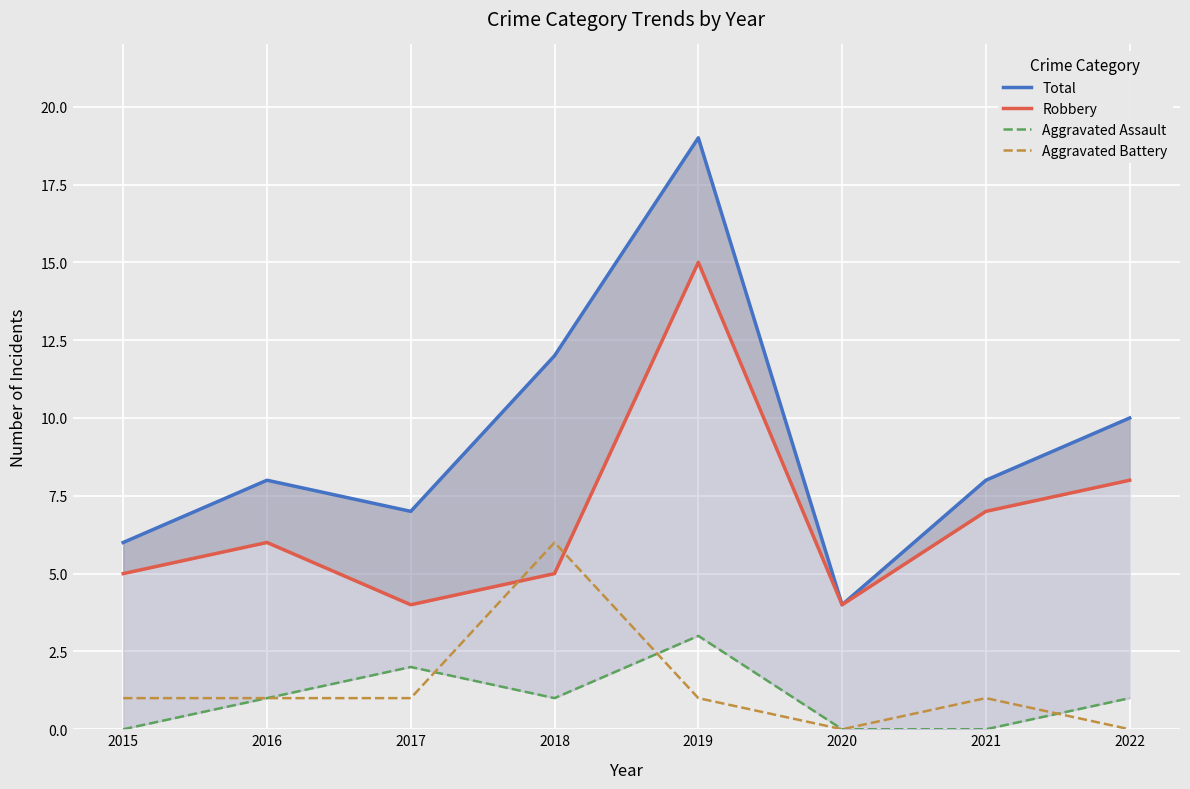

The Total series shows 4 at 2020. True or false?

True